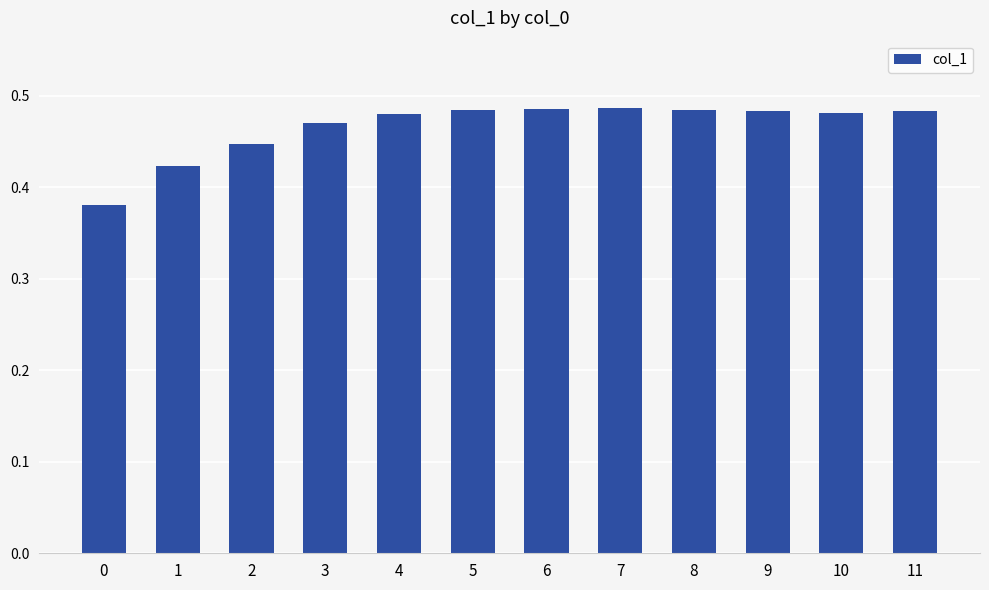

Count the values in the range 0 to 1.

12